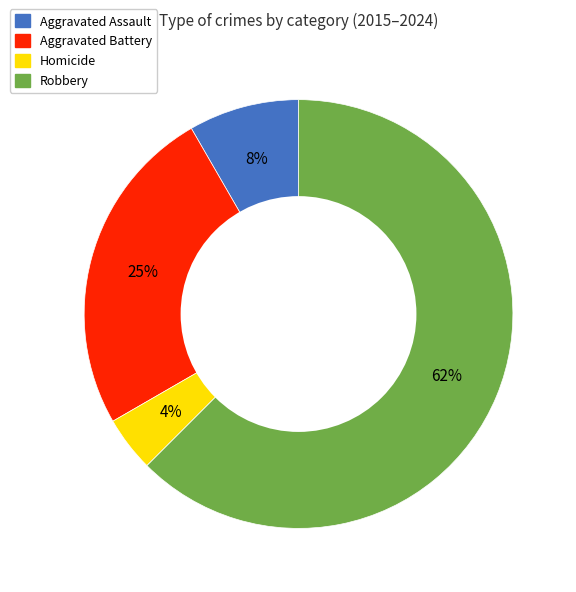

The Aggravated Assault slice represents 8% of the pie. True or false?

True